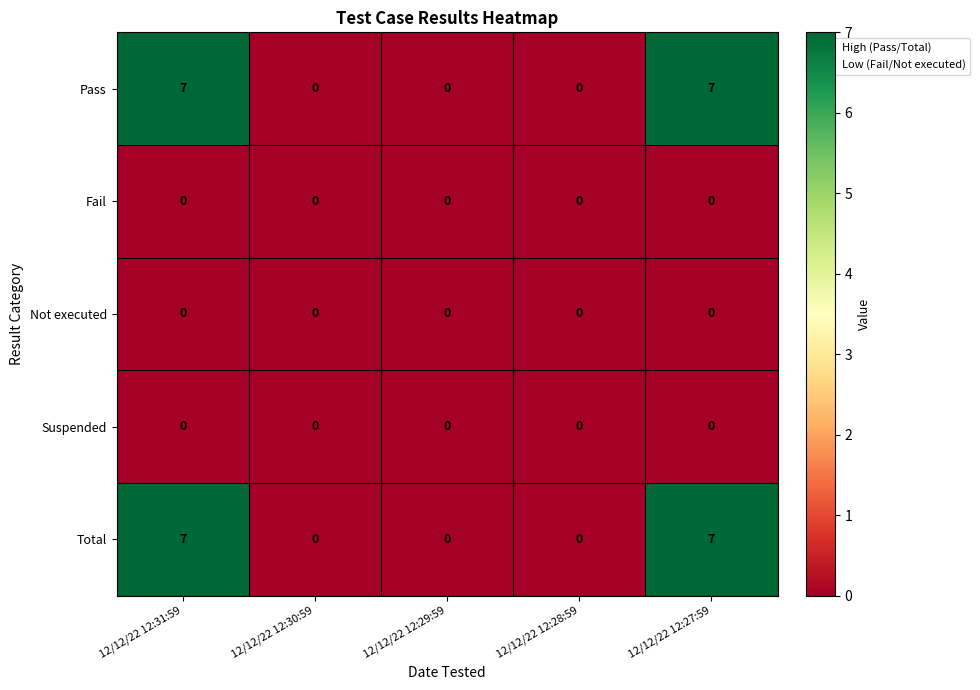

Reading right to left, list all the values displayed in this chart.

Pass: 12/12/22 12:27:59=7	12/12/22 12:28:59=0	12/12/22 12:29:59=0	12/12/22 12:30:59=0	12/12/22 12:31:59=7
Fail: 12/12/22 12:27:59=0	12/12/22 12:28:59=0	12/12/22 12:29:59=0	12/12/22 12:30:59=0	12/12/22 12:31:59=0
Not executed: 12/12/22 12:27:59=0	12/12/22 12:28:59=0	12/12/22 12:29:59=0	12/12/22 12:30:59=0	12/12/22 12:31:59=0
Suspended: 12/12/22 12:27:59=0	12/12/22 12:28:59=0	12/12/22 12:29:59=0	12/12/22 12:30:59=0	12/12/22 12:31:59=0
Total: 12/12/22 12:27:59=7	12/12/22 12:28:59=0	12/12/22 12:29:59=0	12/12/22 12:30:59=0	12/12/22 12:31:59=7